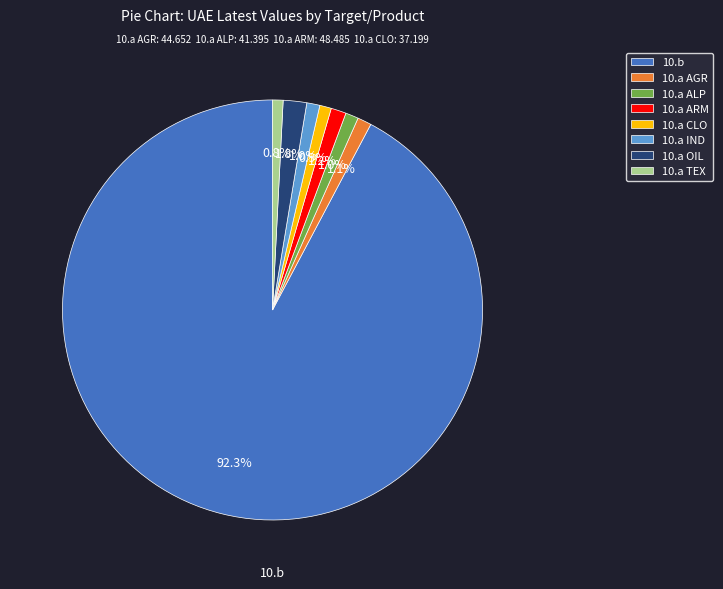

Which slice is the largest?

10.b